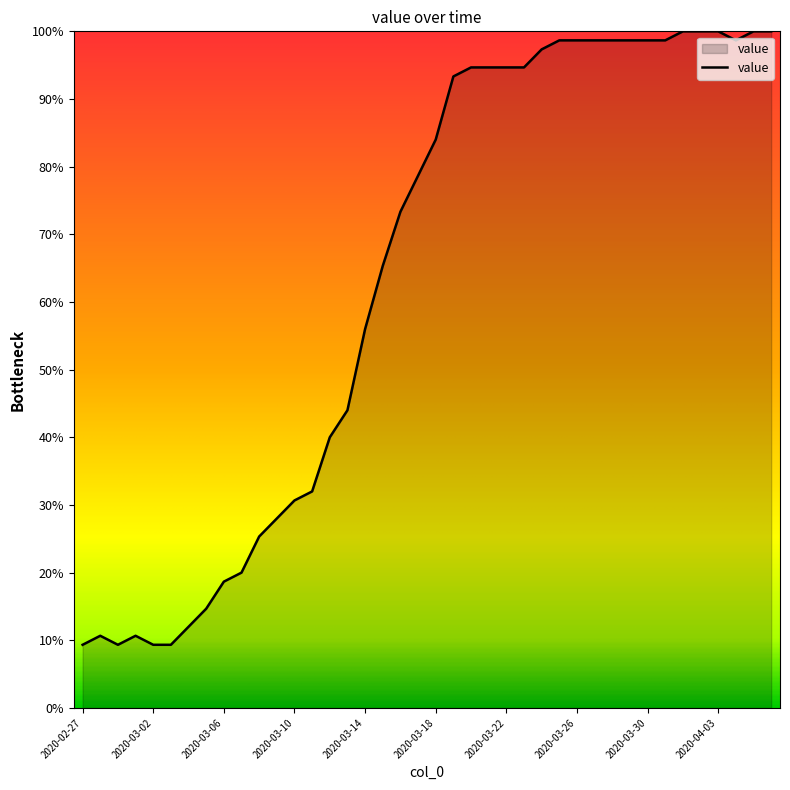

What is the minimum value shown in the chart?

9.3